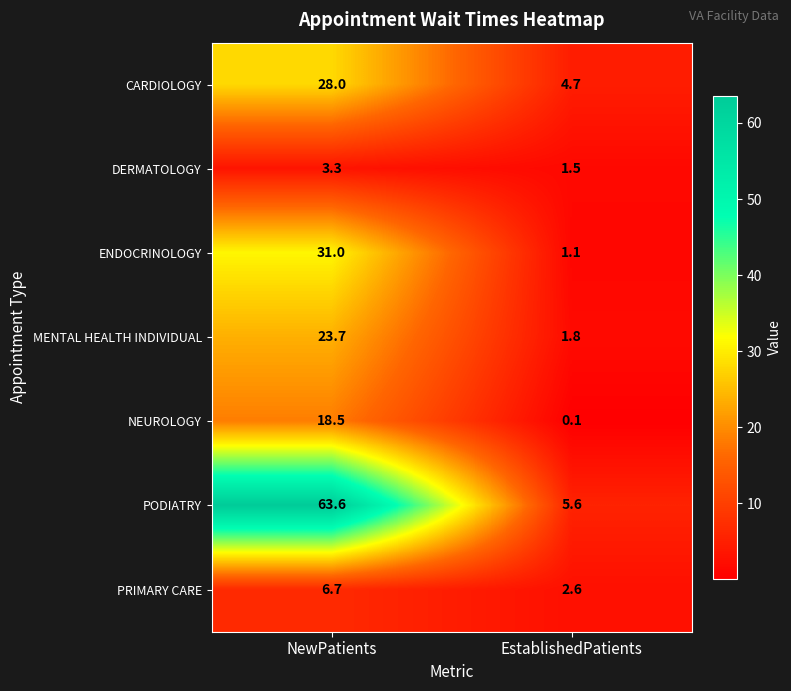

At which category is the sum across all series the highest?

NewPatients